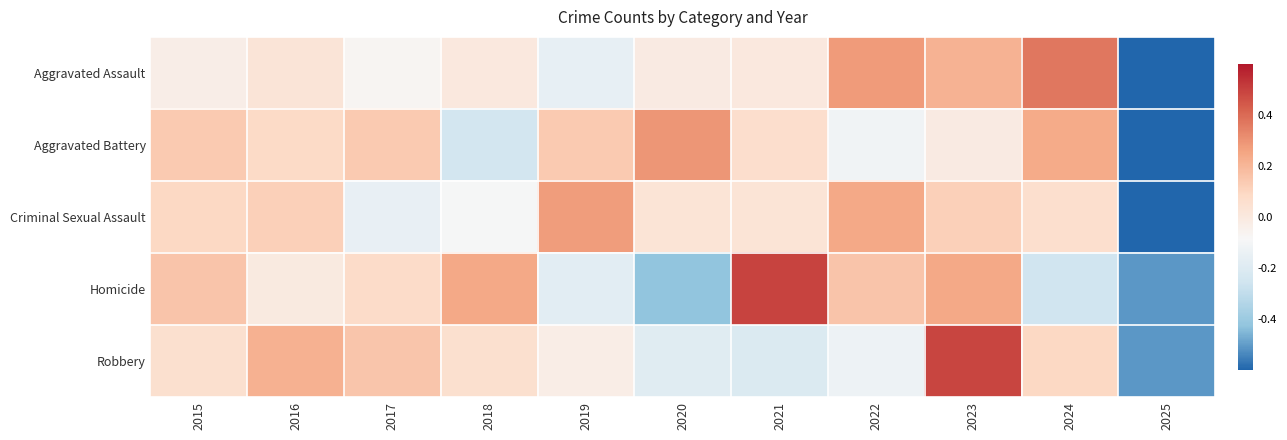

What is the total value across all series at 2021?

0.4